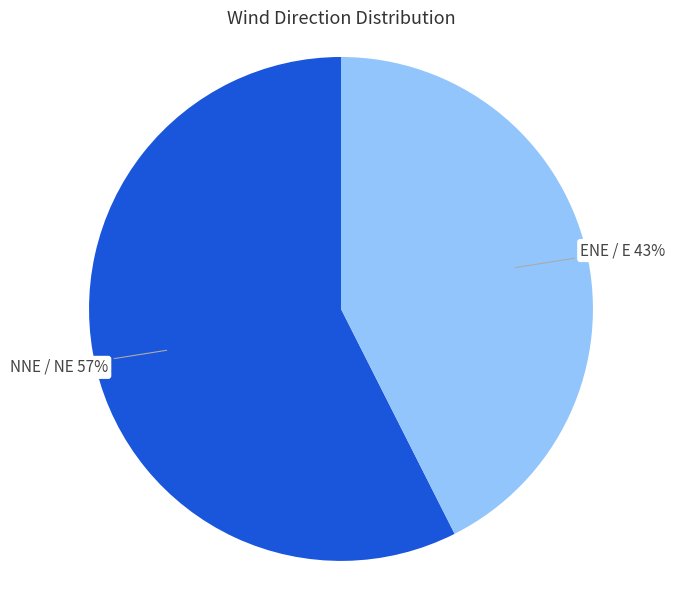

To the nearest percent, what is the average slice percentage?

50%